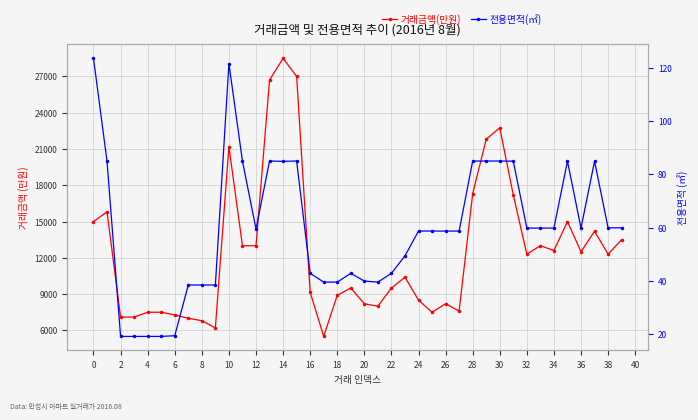

Between 20 and 24, which series saw the biggest shift?

거래금액(만원)